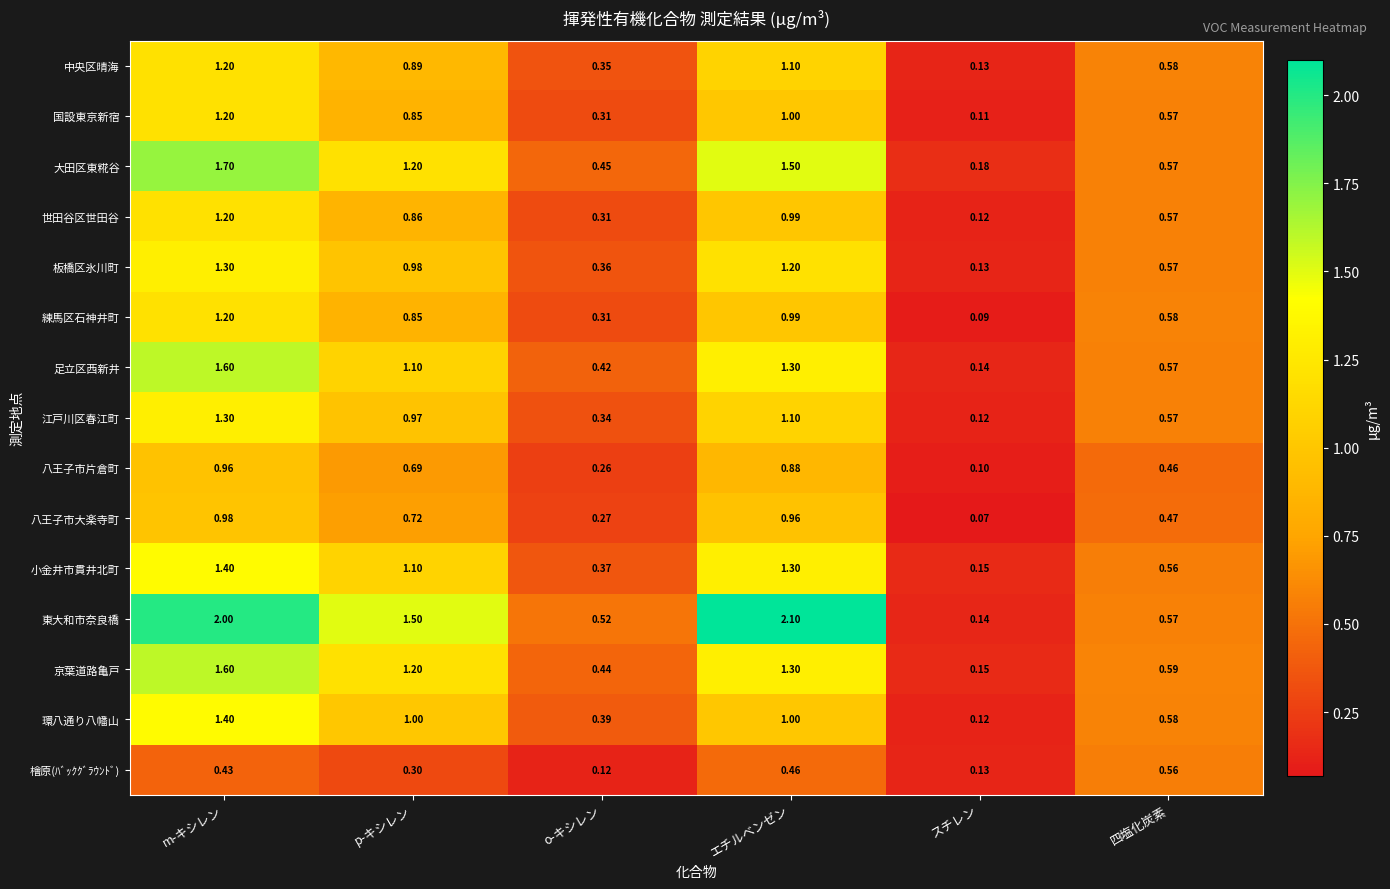

What is the smallest value displayed?

0.1